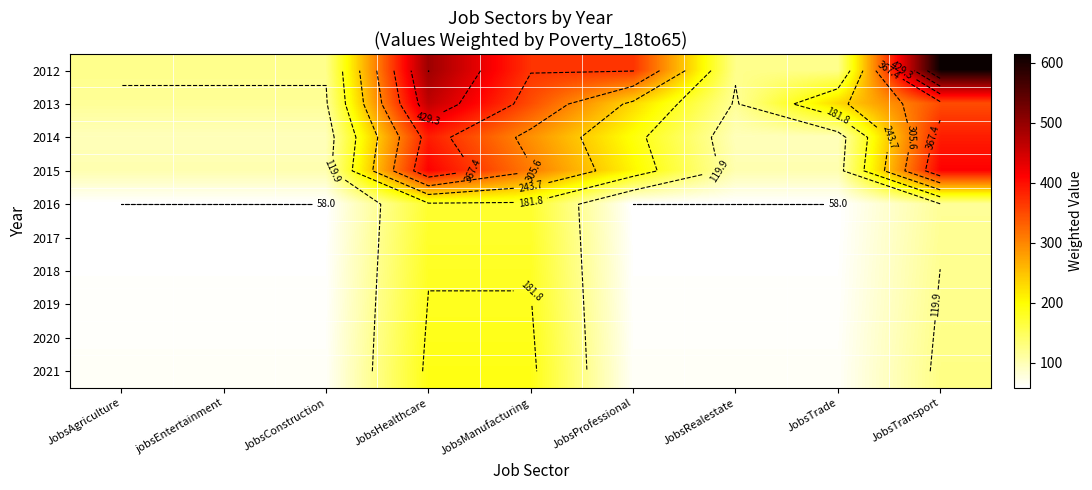

List the series in order of their peak value, highest first.

2012, 2013, 2015, 2014, 2021, 2020, 2019, 2018, 2017, 2016